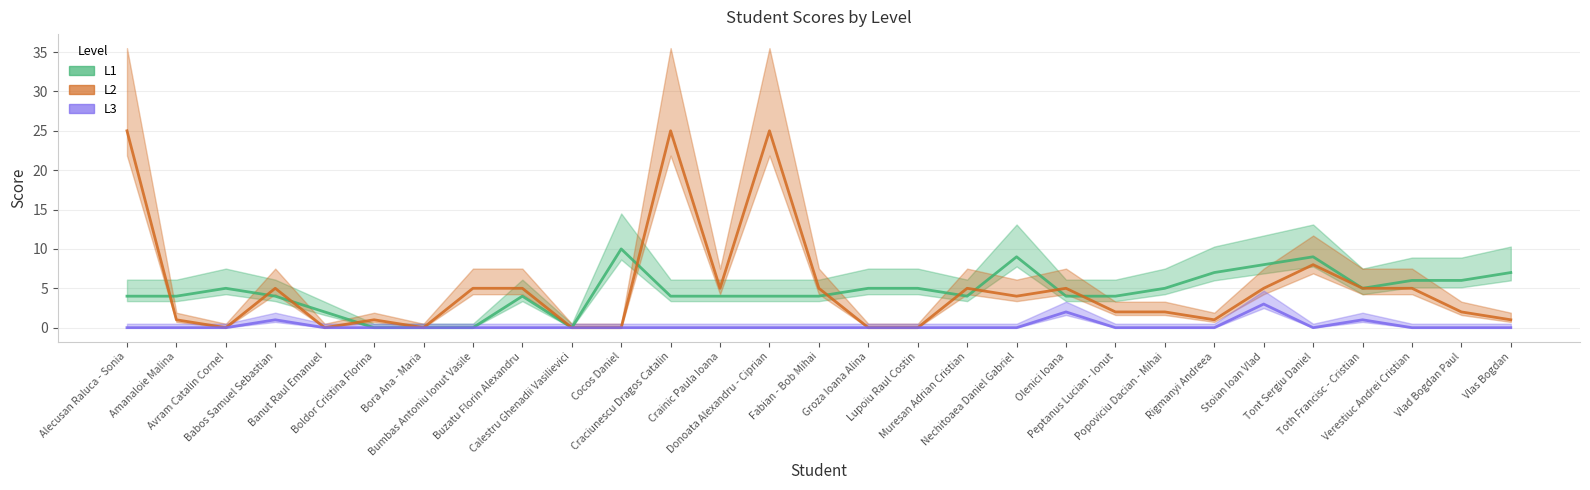

How many lines are shown in the chart?

3